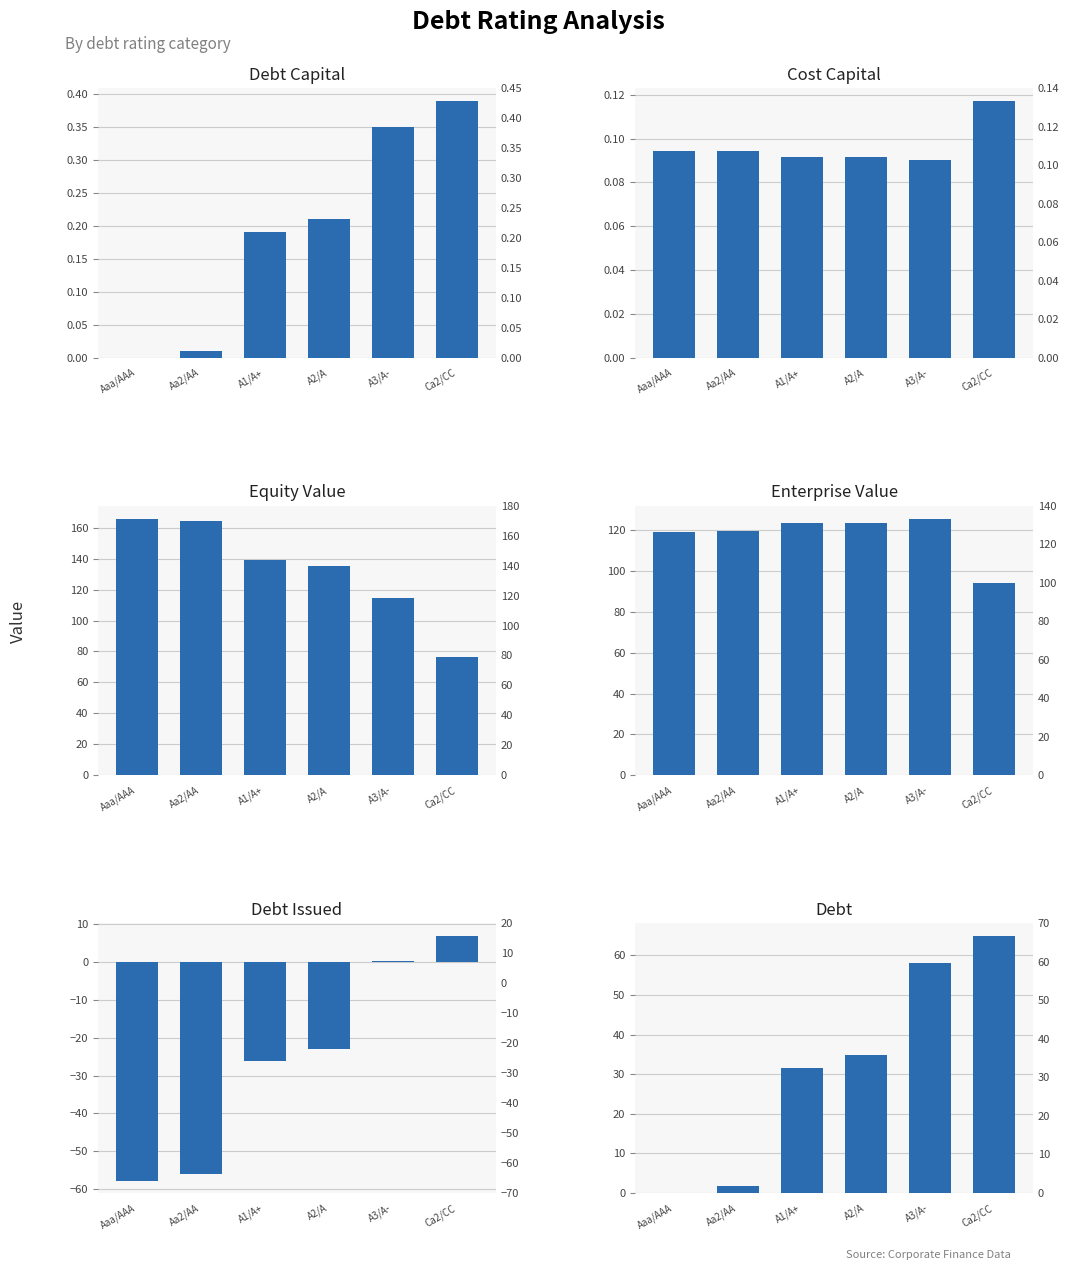

What is the sum of all debt_capital values?

1.1